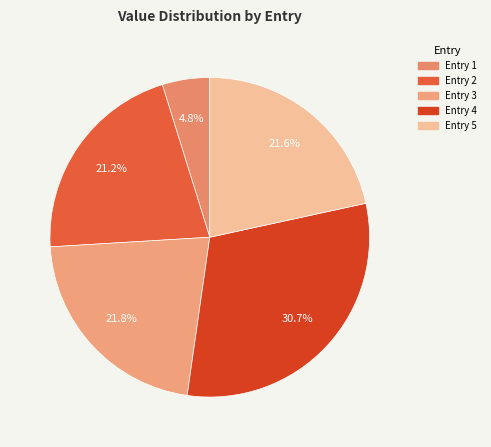

How many segments does this pie chart have?

5